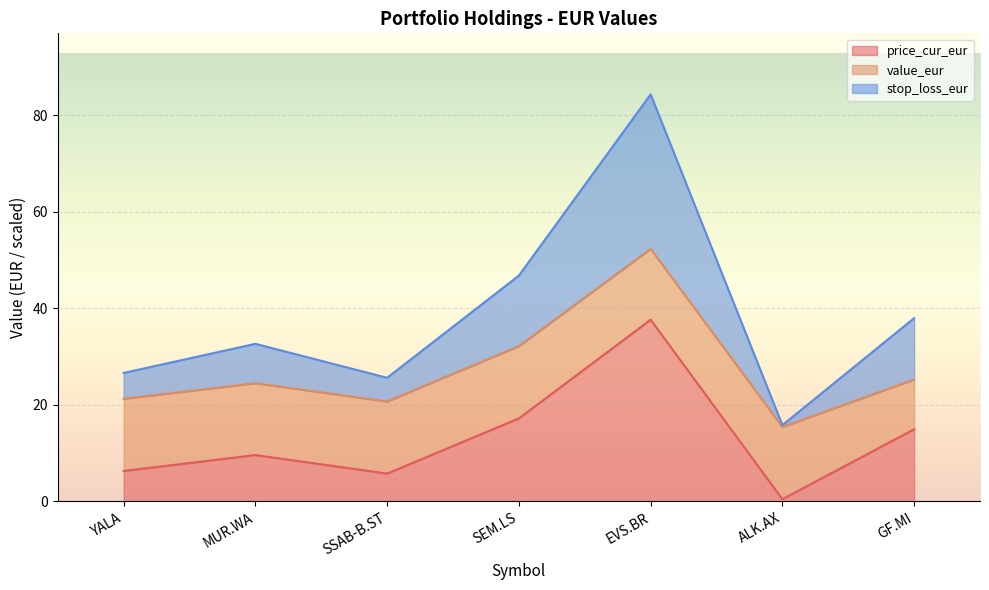

What are all the series names shown in the legend?

price_cur_eur, value_eur, stop_loss_eur